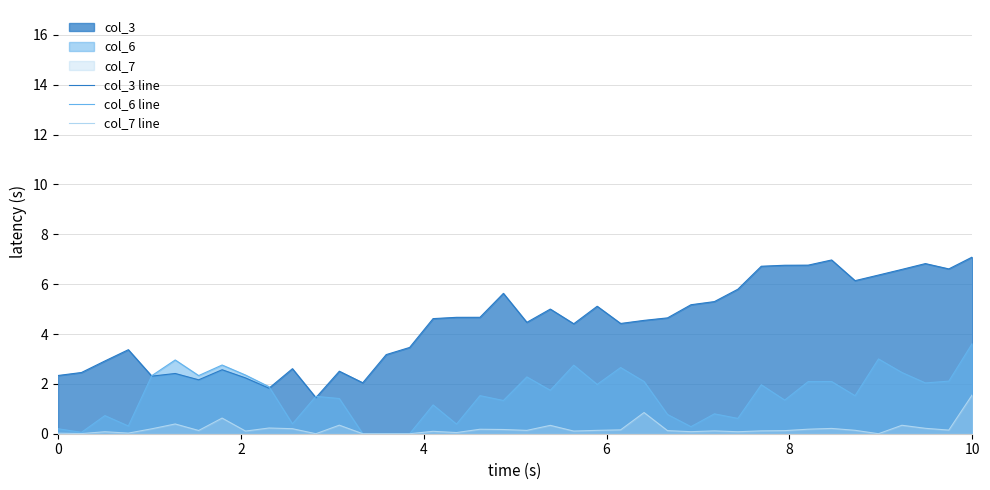

List the series in order of their overall mean, lowest first.

col_7 line, col_6 line, col_3 line